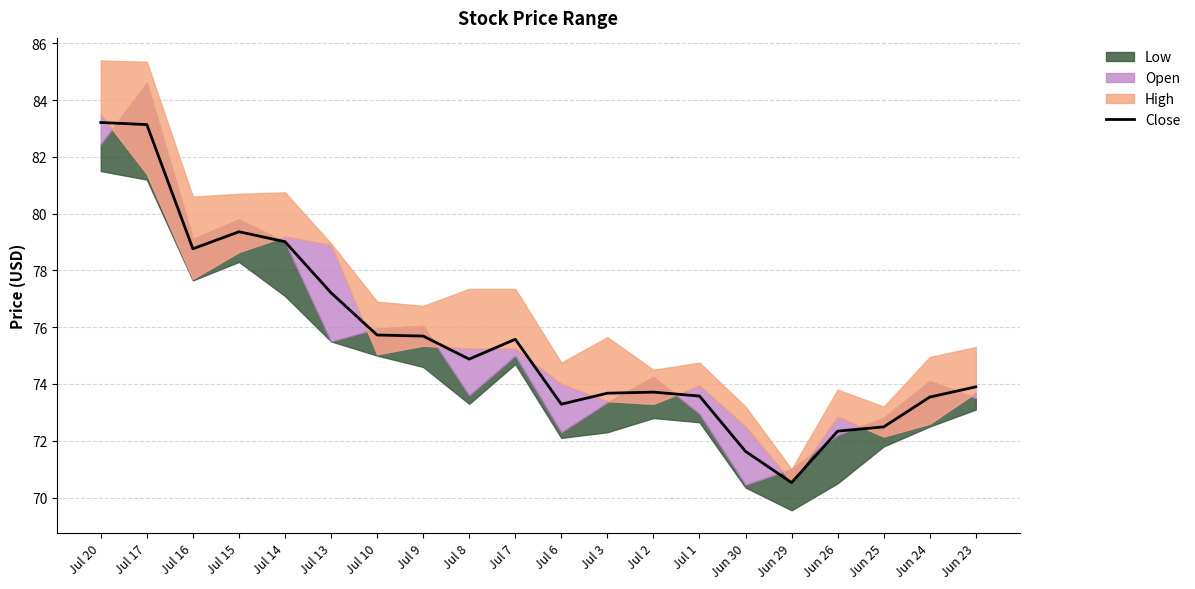

Where is the first local maximum?

Jul 15